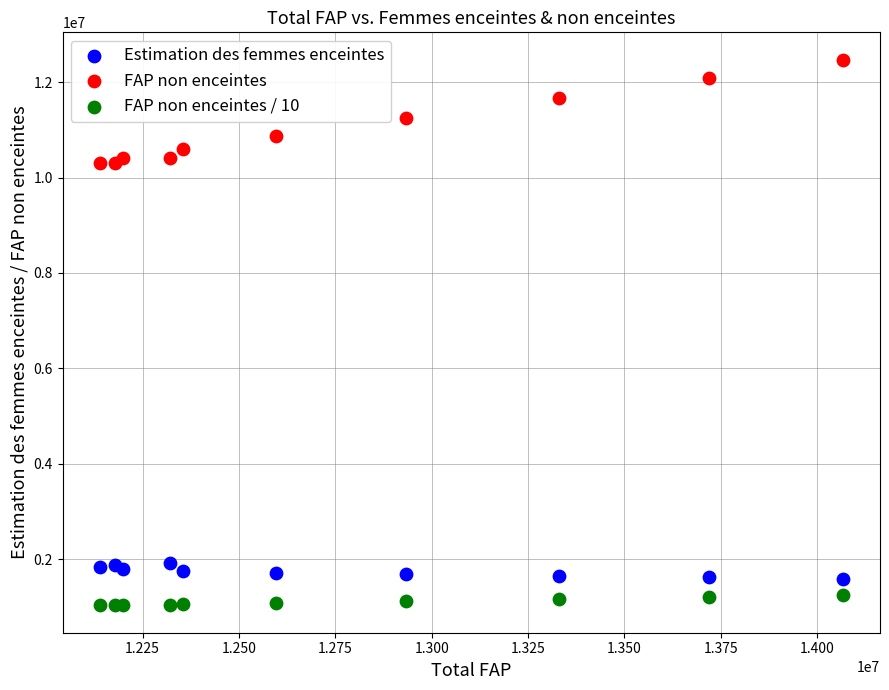

Which series contains the lowest Y value?

FAP non enceintes / 10